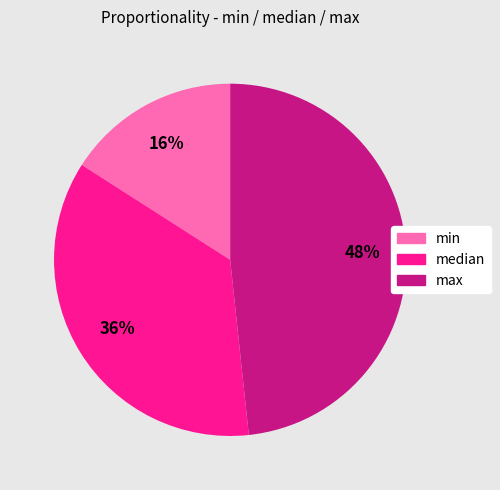

Combined, do max and median account for over 50%?

Yes